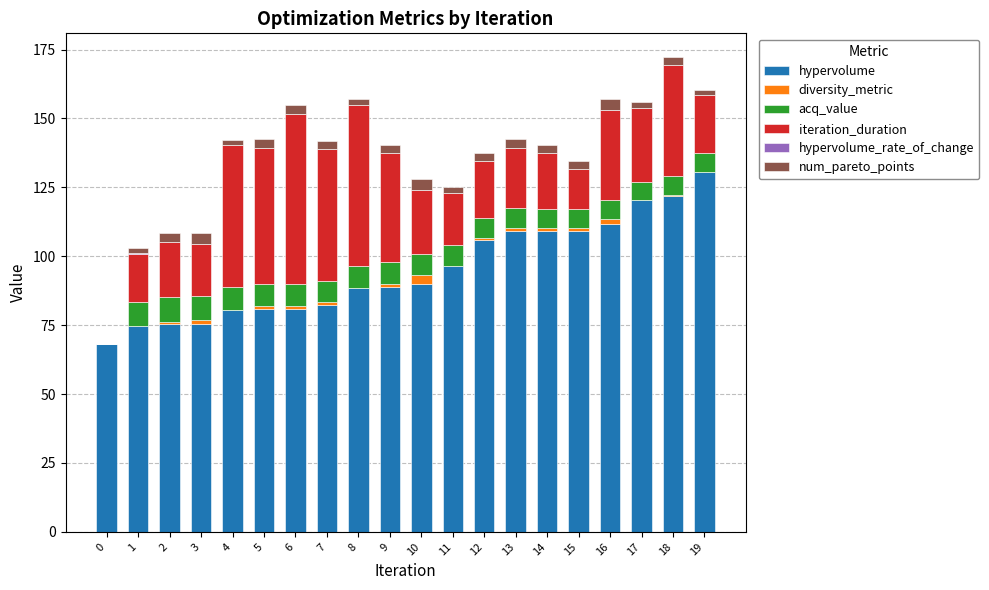

What is the highest value of the hypervolume series?

130.5